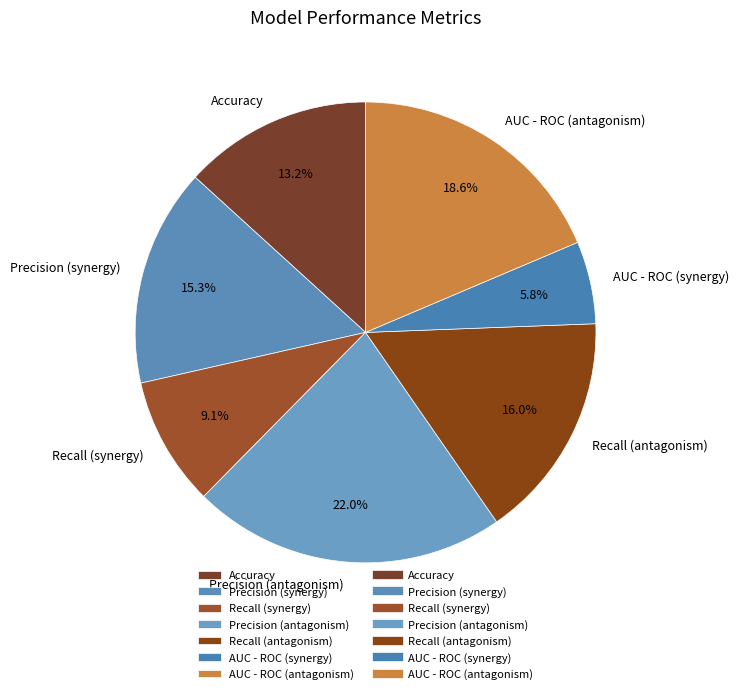

To the nearest percent, what portion does AUC - ROC (synergy) represent?

6%